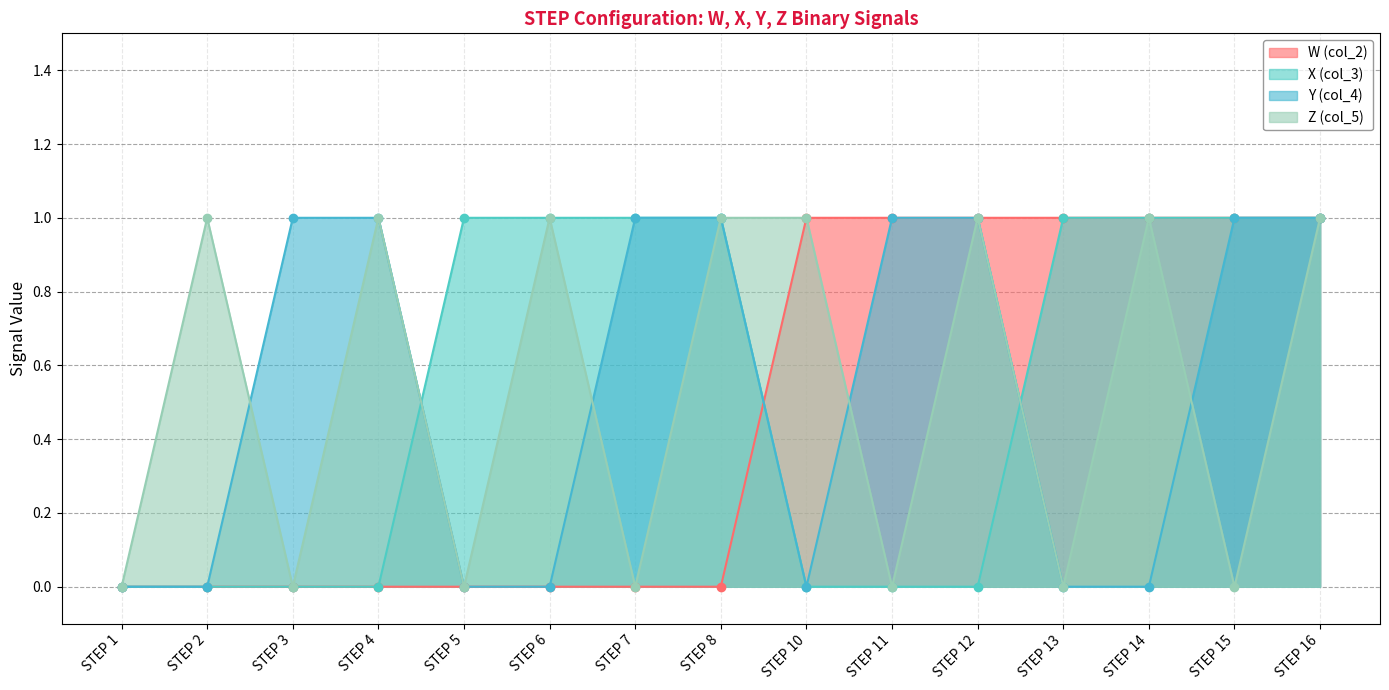

Reading right to left, list all the values displayed in this chart.

W (col_2): STEP 16=1	STEP 15=1	STEP 14=1	STEP 13=1	STEP 12=1	STEP 11=1	STEP 10=1	STEP 8=0	STEP 7=0	STEP 6=0	STEP 5=0	STEP 4=0	STEP 3=0	STEP 2=0	STEP 1=0
X (col_3): STEP 16=1	STEP 15=1	STEP 14=1	STEP 13=1	STEP 12=0	STEP 11=0	STEP 10=0	STEP 8=1	STEP 7=1	STEP 6=1	STEP 5=1	STEP 4=0	STEP 3=0	STEP 2=0	STEP 1=0
Y (col_4): STEP 16=1	STEP 15=1	STEP 14=0	STEP 13=0	STEP 12=1	STEP 11=1	STEP 10=0	STEP 8=1	STEP 7=1	STEP 6=0	STEP 5=0	STEP 4=1	STEP 3=1	STEP 2=0	STEP 1=0
Z (col_5): STEP 16=1	STEP 15=0	STEP 14=1	STEP 13=0	STEP 12=1	STEP 11=0	STEP 10=1	STEP 8=1	STEP 7=0	STEP 6=1	STEP 5=0	STEP 4=1	STEP 3=0	STEP 2=1	STEP 1=0